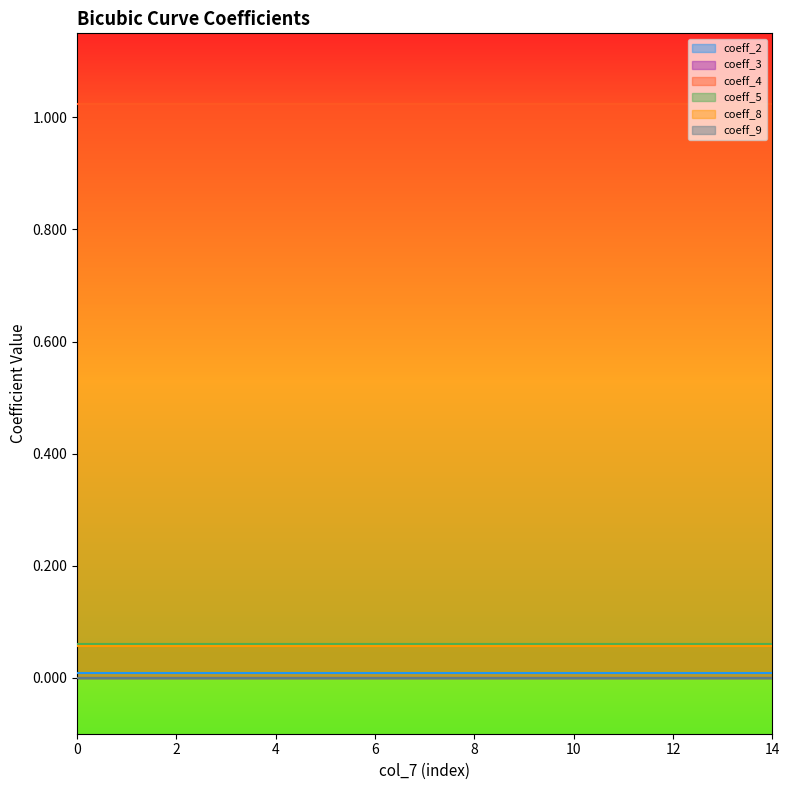

Which series has the widest spread of values?

coeff_2